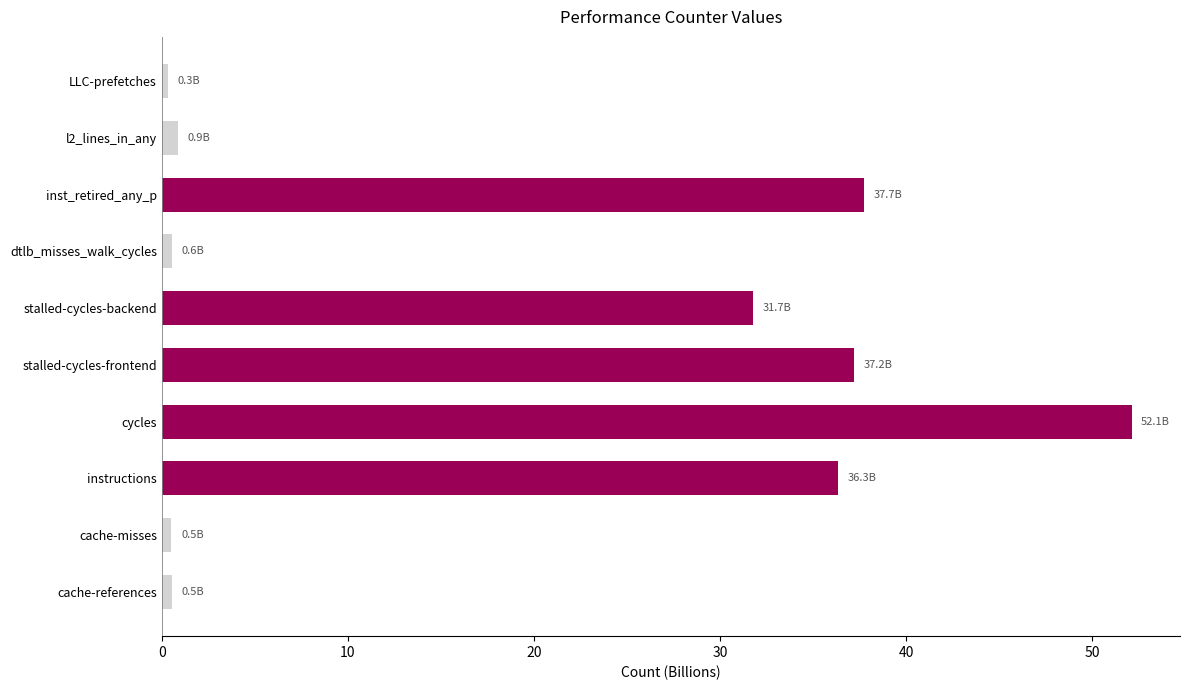

What is the difference between the maximum and second lowest values?

51.6